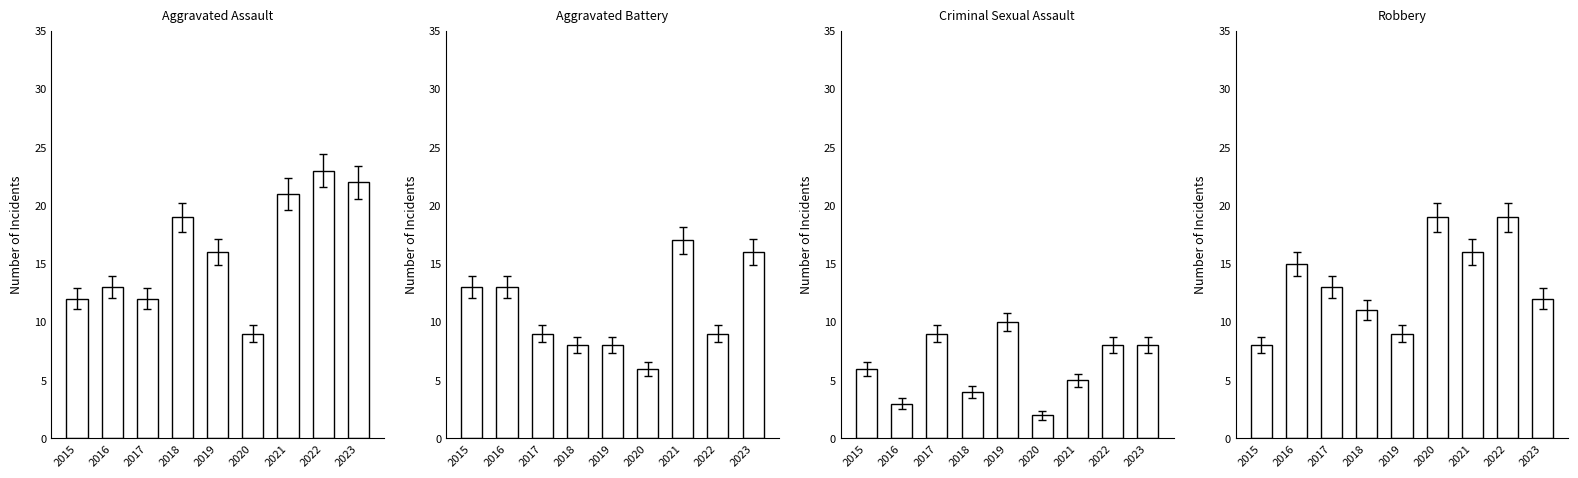

True or false: Aggravated Battery has a value of 16 at 2022.

False